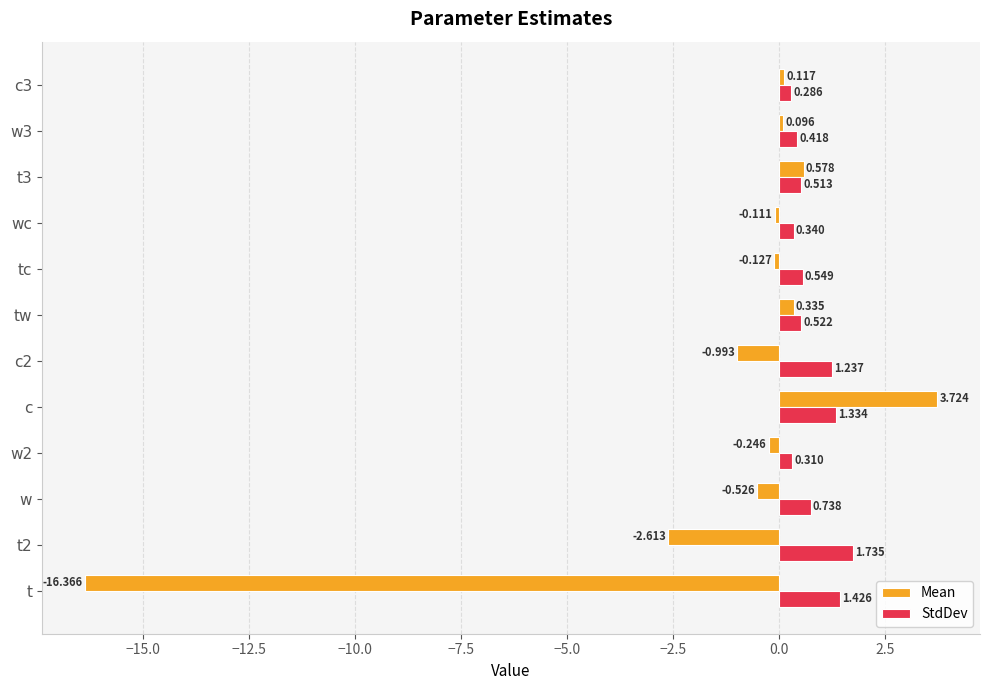

List the series in order of their peak value, lowest first.

StdDev, Mean